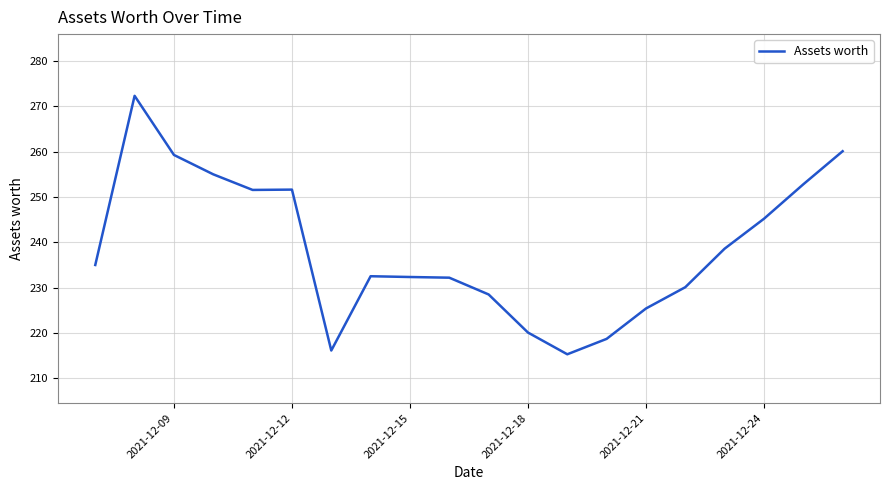

What is the greatest value displayed?

272.3